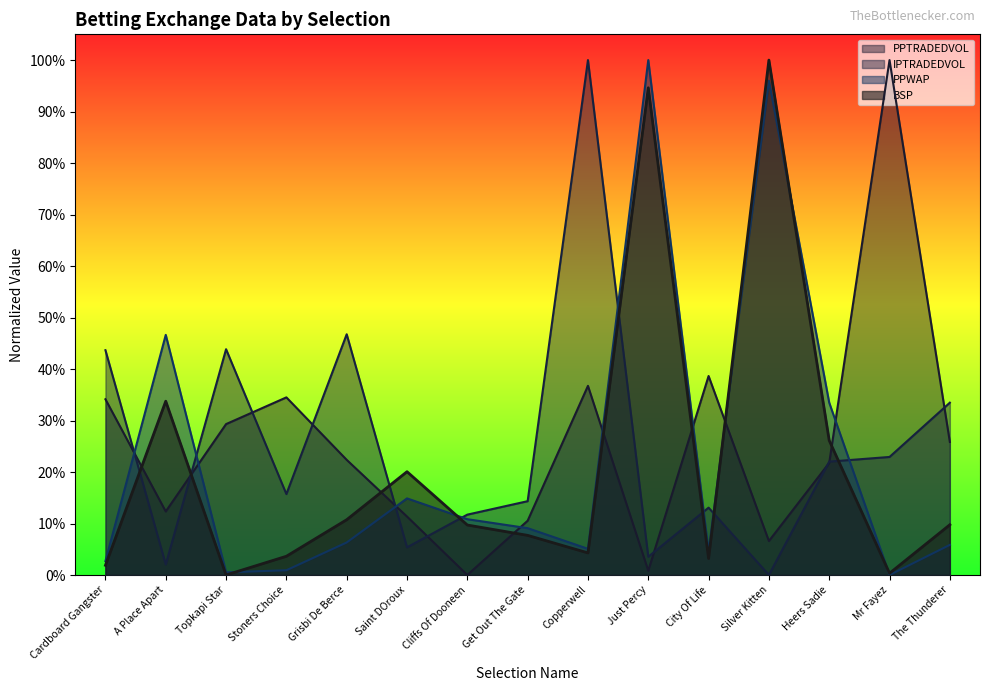

The PPWAP series shows 0.1 at The Thunderer. True or false?

True